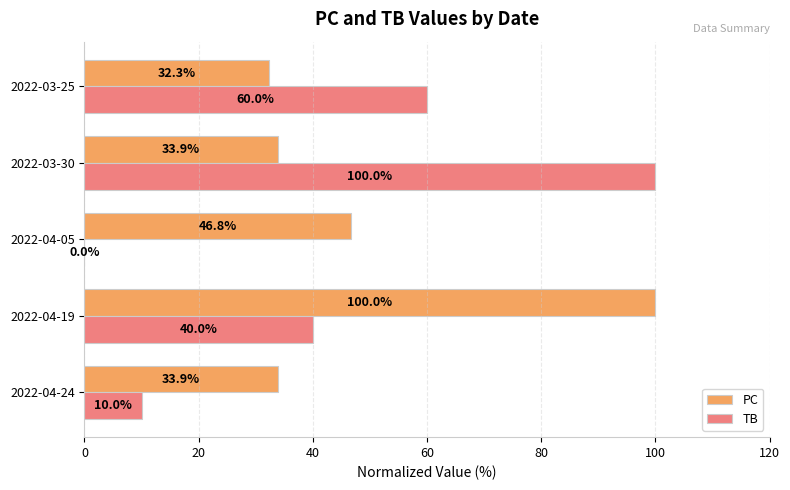

Where is PC nearest to the value 66?

2022-04-05